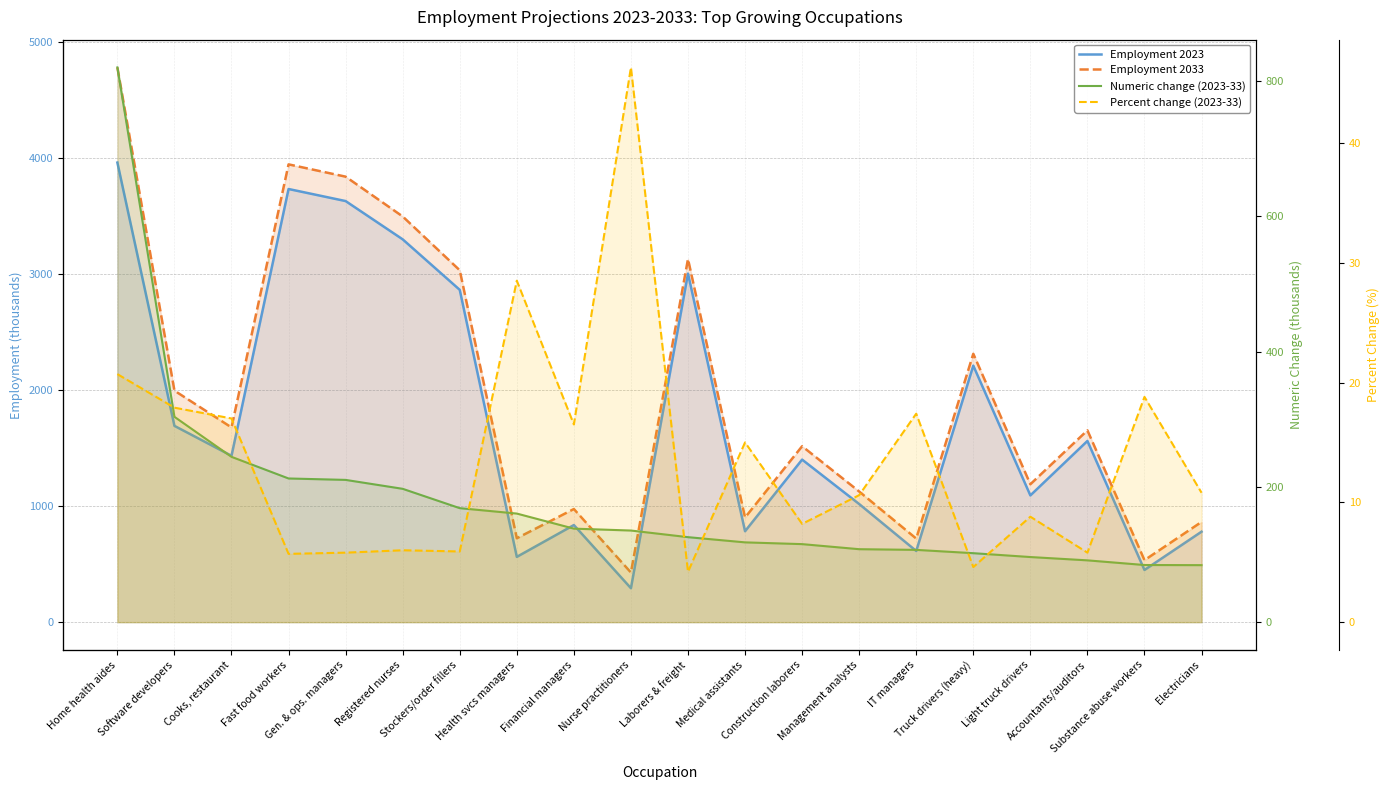

Which series changed the most between Truck drivers (heavy) and Substance abuse workers?

Employment 2033